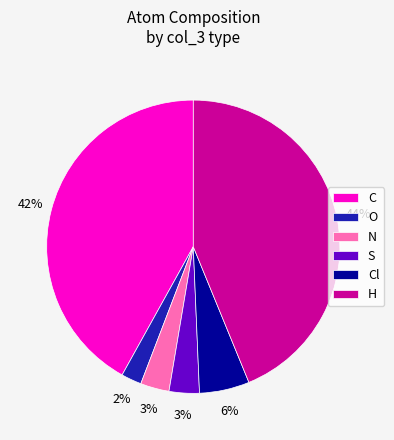

Does N account for over 50% of the chart?

No